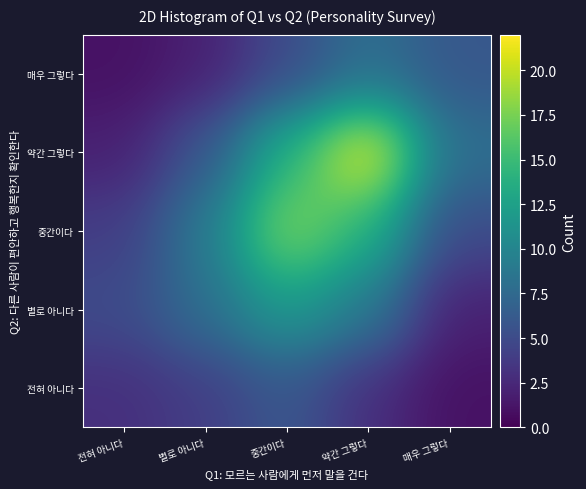

What is the difference between the highest and lowest values at 전혀 아니다?

4